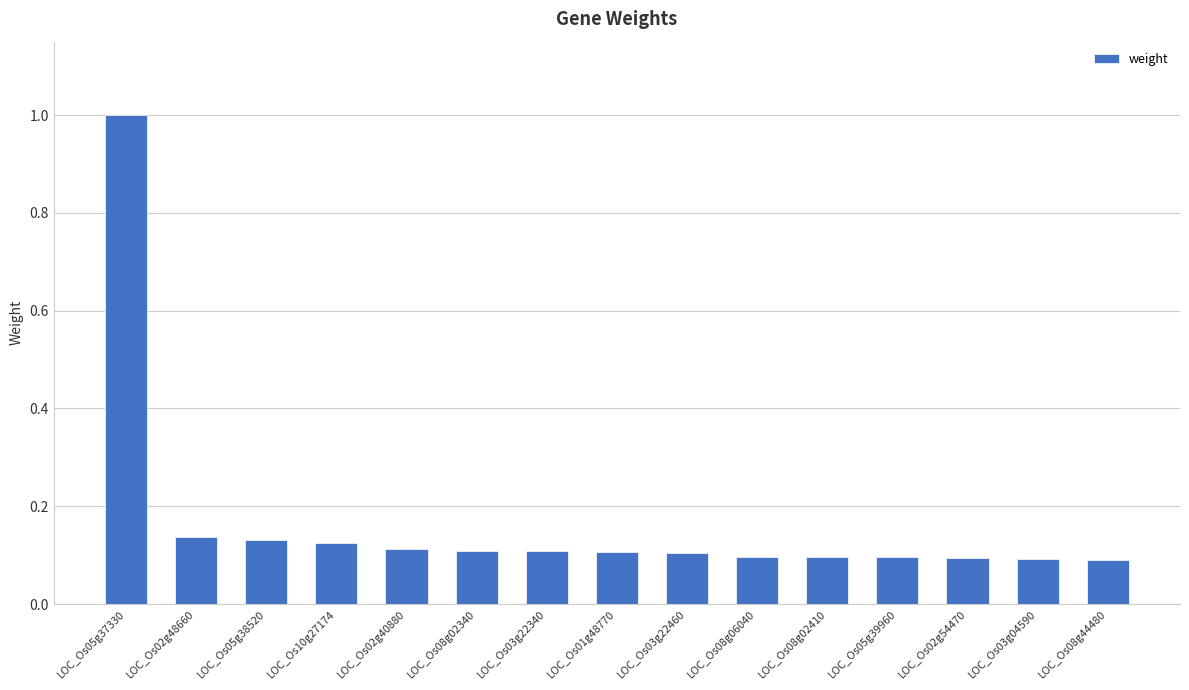

At which category does the chart reach its peak across all series?

LOC_Os05g37330